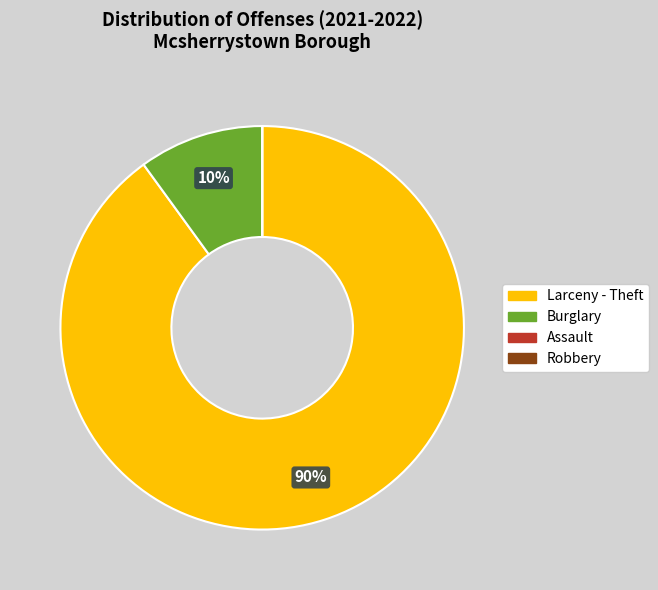

Is the sum of Larceny - Theft and Burglary greater than half?

Yes